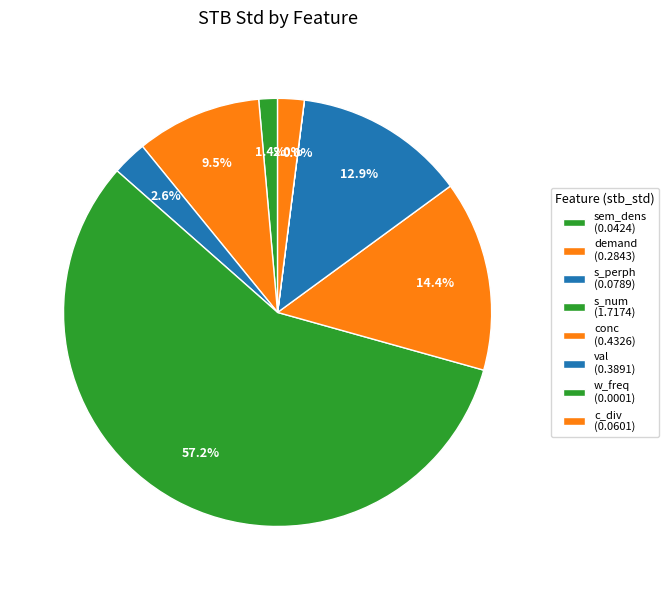

Rank the categories by value from highest to lowest.

s_num, conc, val, demand, s_perph, c_div, sem_dens, w_freq